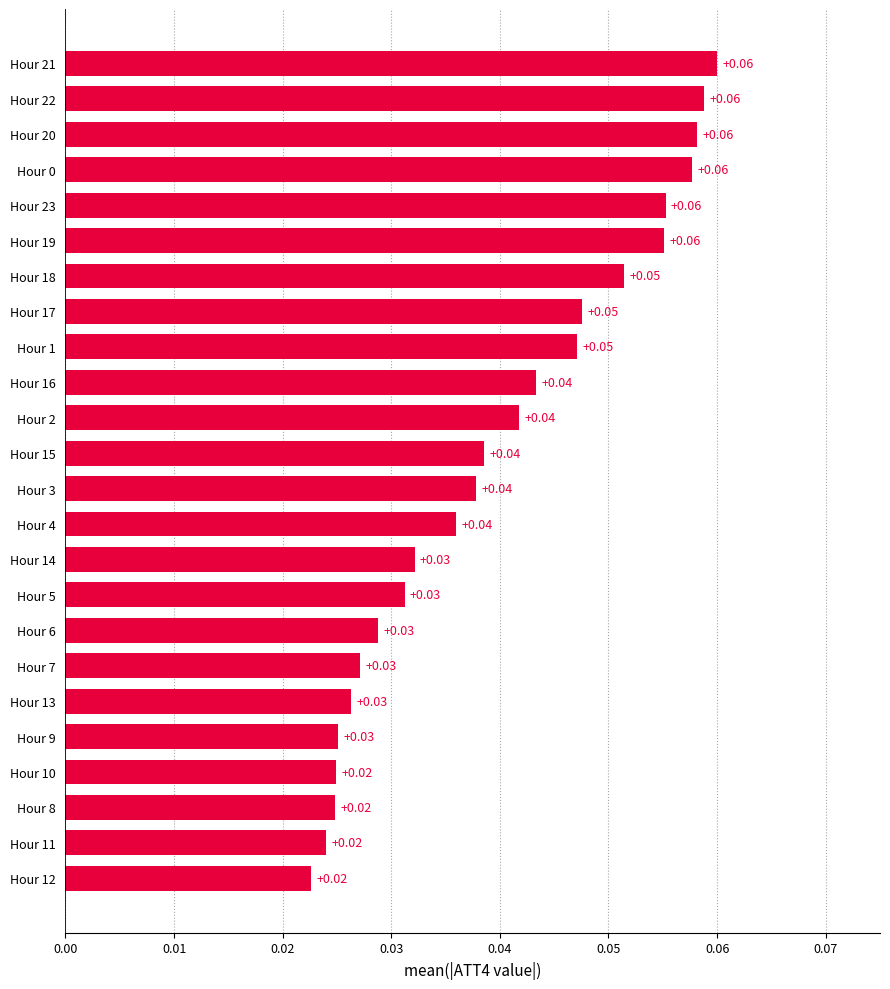

Which has a higher value, Hour 18 or Hour 12?

Hour 18